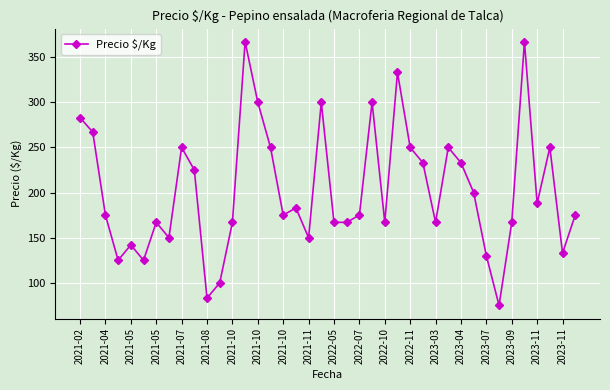

What is the sum of all values?

8111